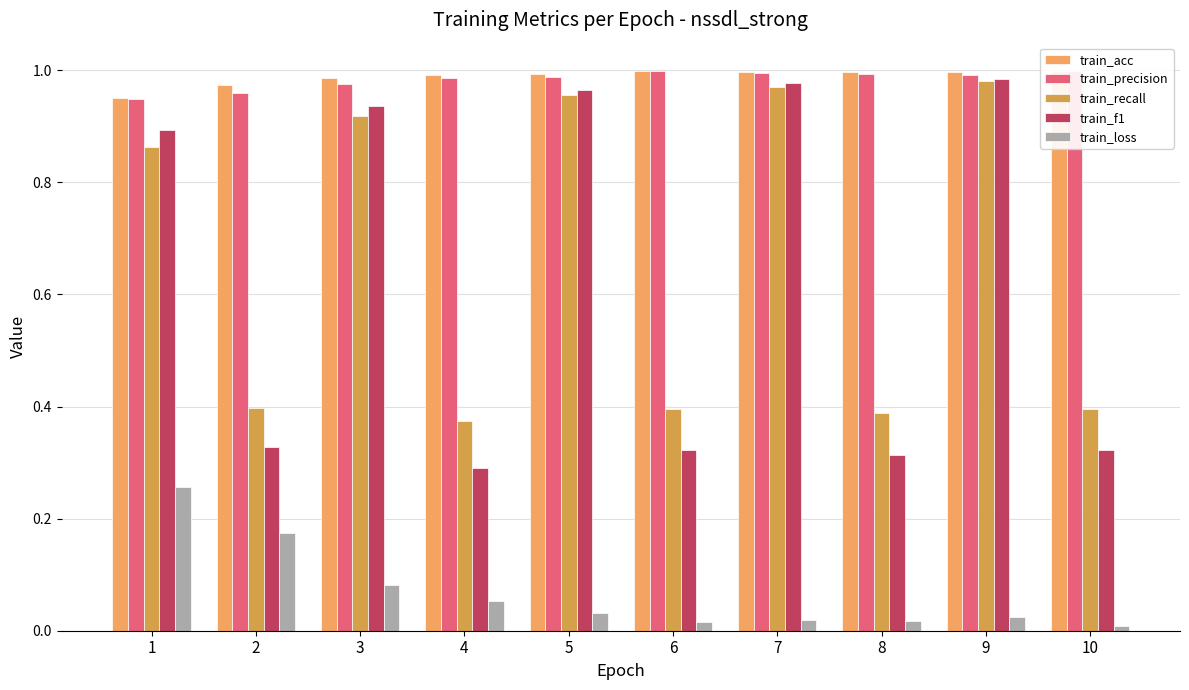

The train_f1 series shows 1.5 at 5. True or false?

False